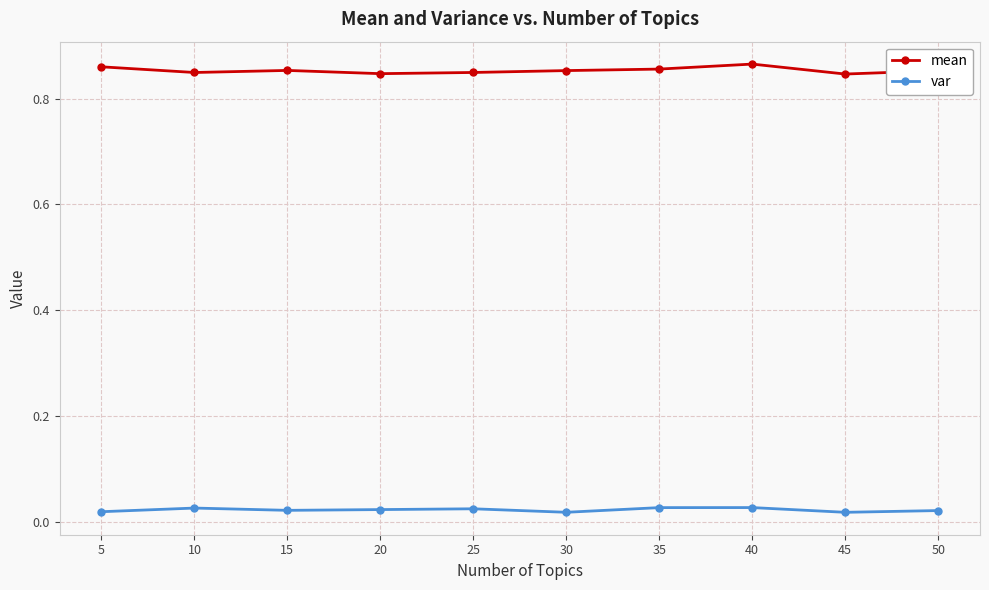

How many categories are shown in the chart?

10